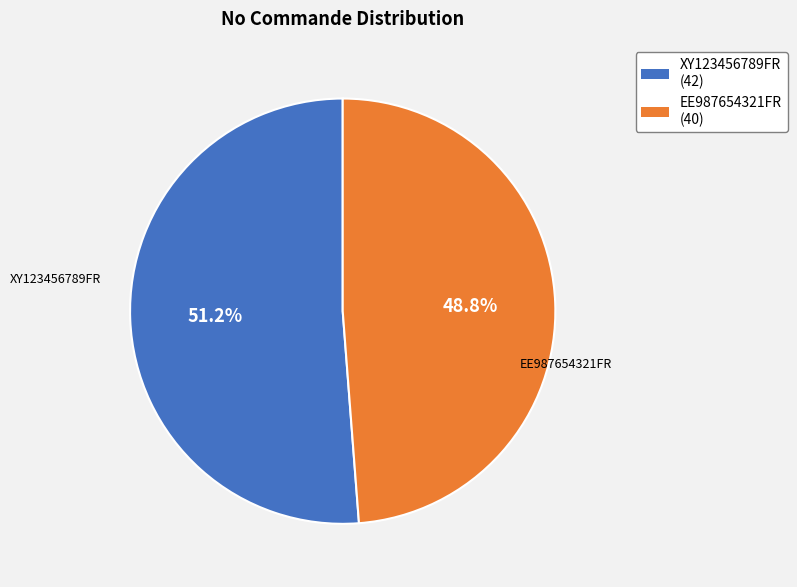

Which slice represents more than half of the pie?

XY123456789FR